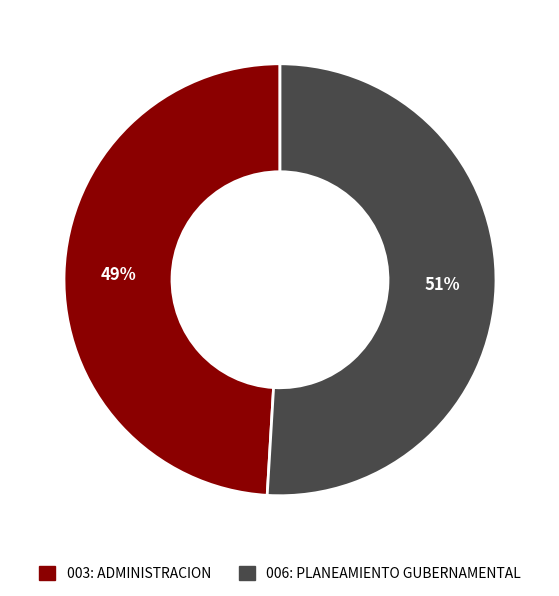

To the nearest percent, what percentage of the pie is 006: PLANEAMIENTO GUBERNAMENTAL?

51%